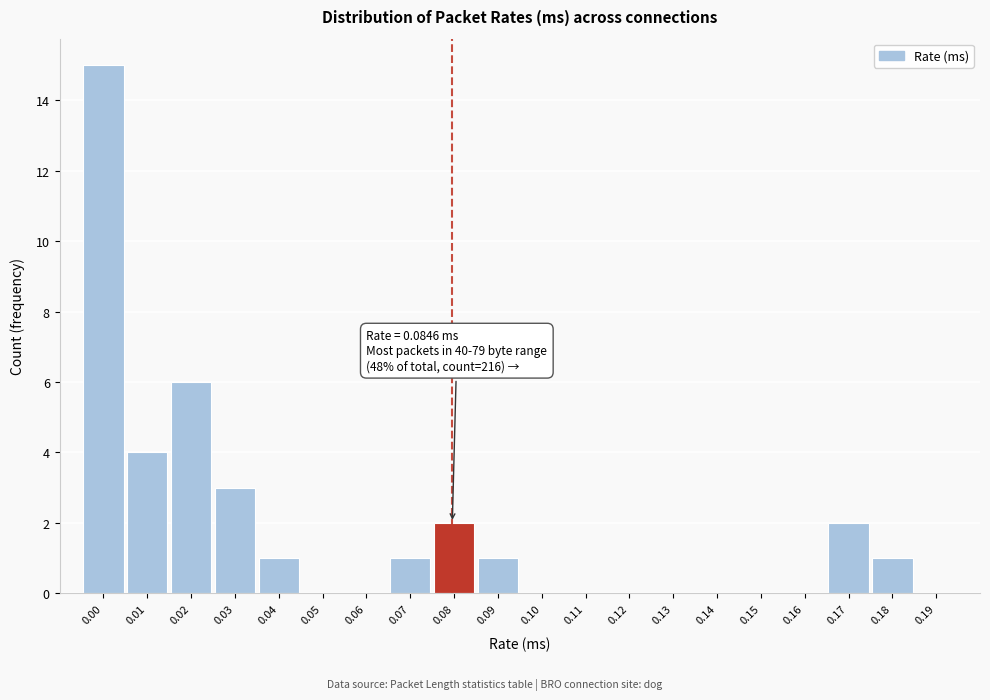

Reading left to right, extract all data points from this chart.

0.00=15	0.01=4	0.02=6	0.03=3	0.04=1	0.05=0	0.06=0	0.07=1	0.08=2	0.09=1	0.10=0	0.11=0	0.12=0	0.13=0	0.14=0	0.15=0	0.16=0	0.17=2	0.18=1	0.19=0